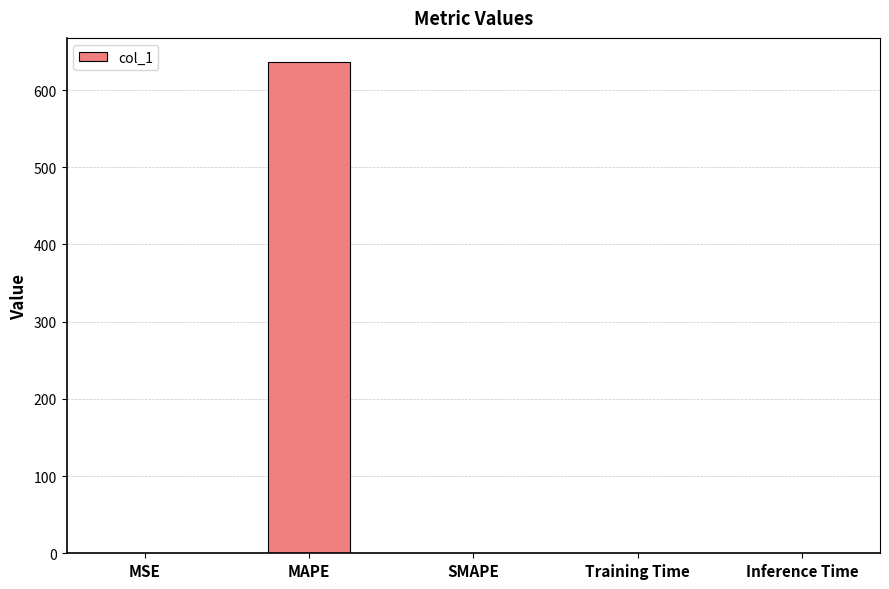

How many distinct data groups are displayed?

1